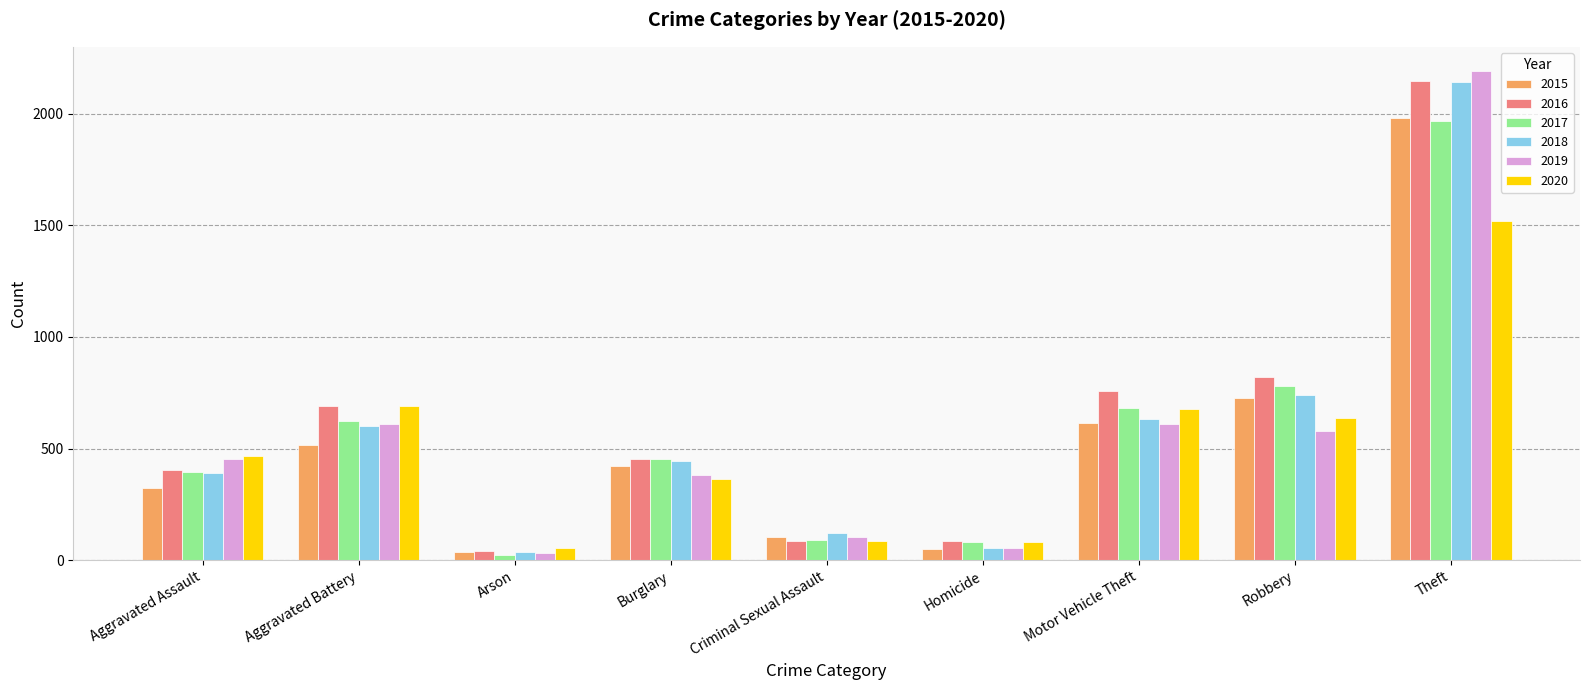

What is the difference between the maximum and second lowest values in the 2017 series?

1886